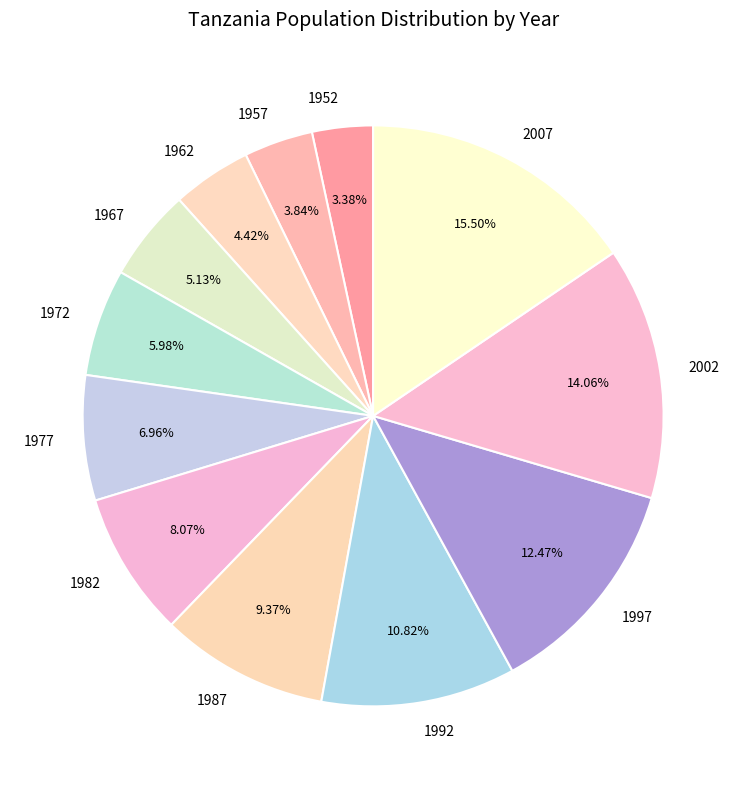

To the nearest percent, what percentage of the pie is 1987?

9%